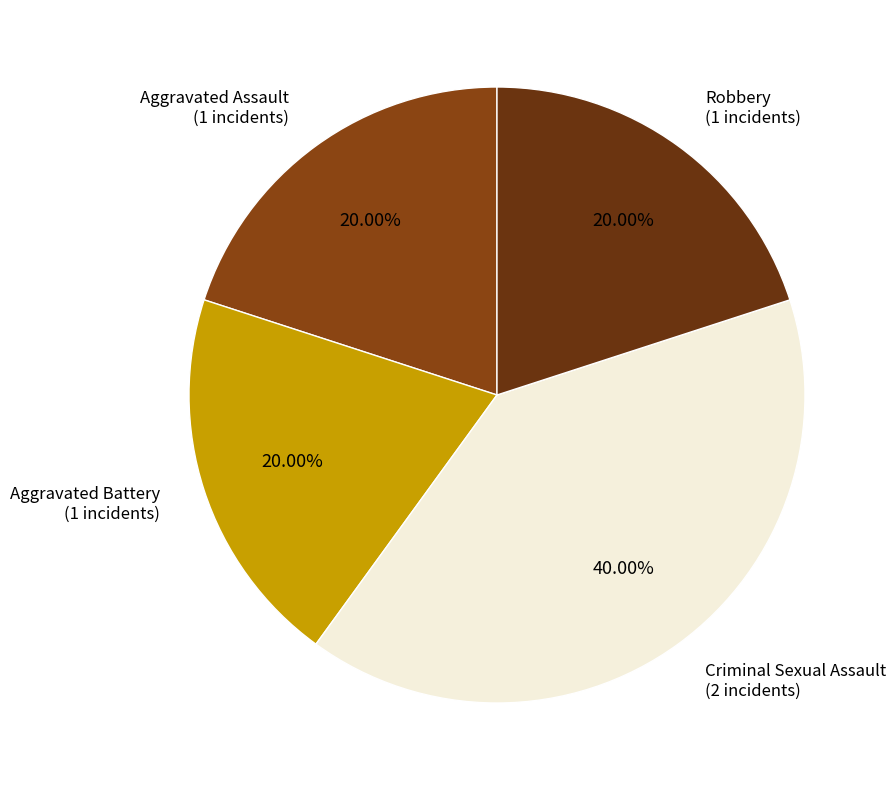

How many slices are in this pie chart?

4